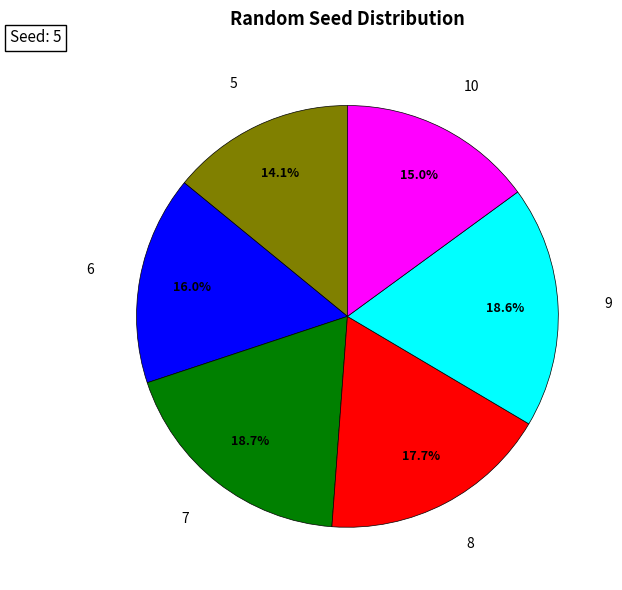

Is there a majority slice in this chart?

No